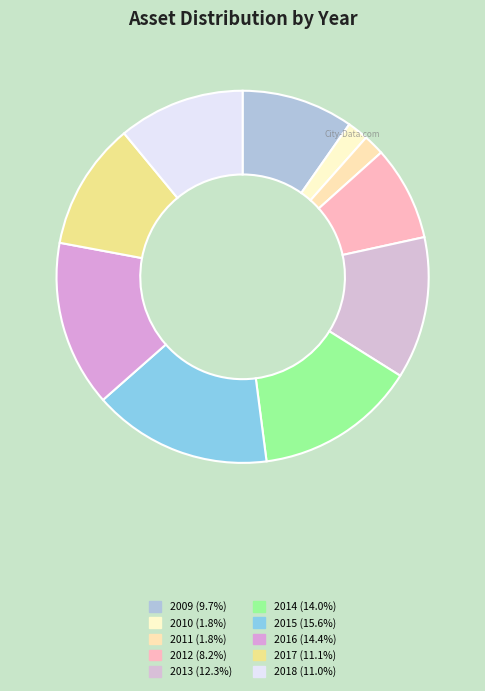

Is it true that 2011 is 16% of the pie?

False